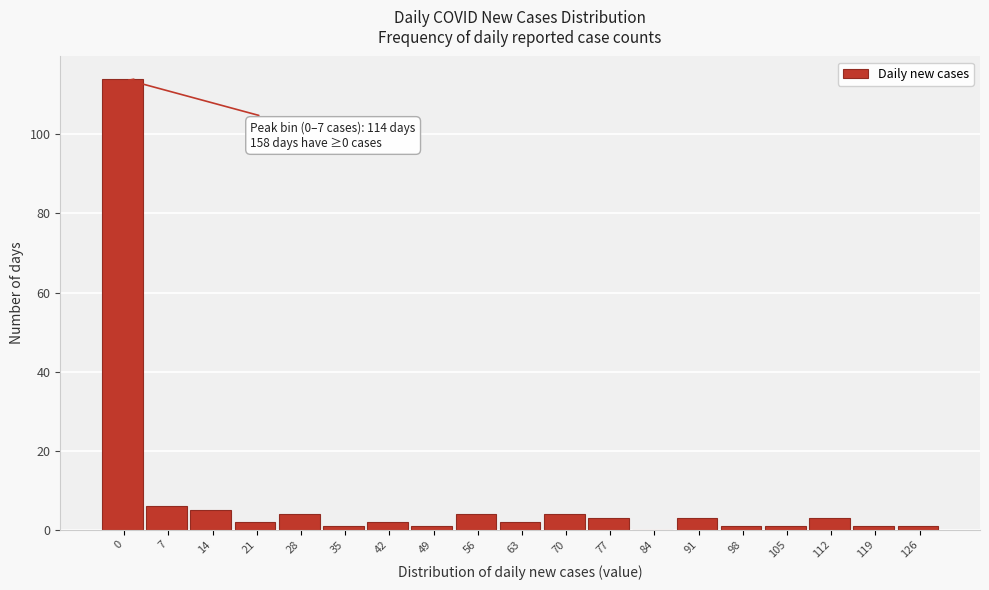

Reading left to right, transcribe all the data shown in this chart.

0=114	7=6	14=5	21=2	28=4	35=1	42=2	49=1	56=4	63=2	70=4	77=3	84=0	91=3	98=1	105=1	112=3	119=1	126=1